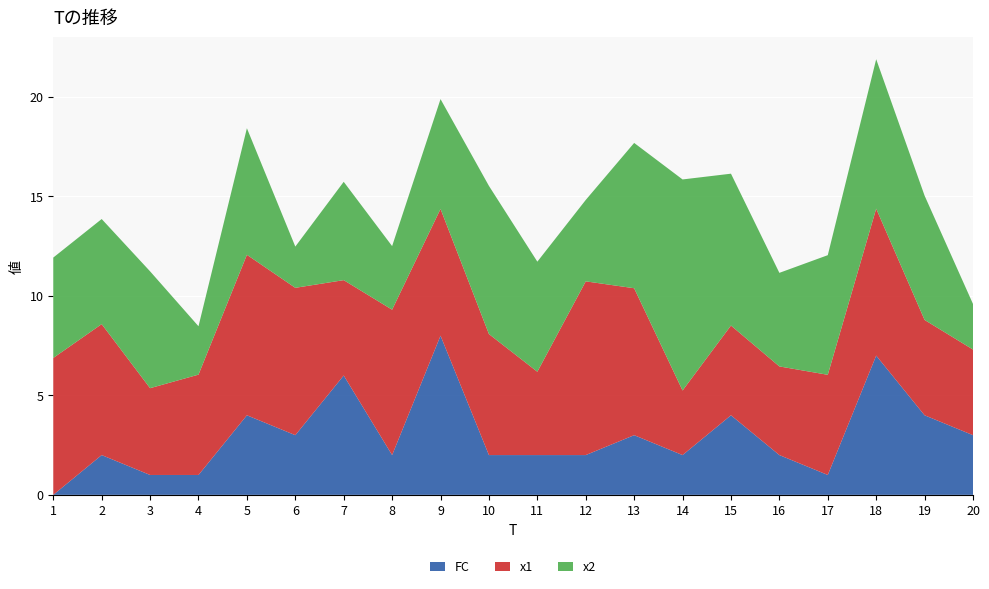

Reading right to left, extract all data points from this chart.

x1: 20=4.3	19=4.8	18=7.4	17=5.0	16=4.5	15=4.5	14=3.2	13=7.4	12=8.7	11=4.2	10=6.1	9=6.4	8=7.3	7=4.8	6=7.4	5=8.1	4=5.0	3=4.4	2=6.6	1=6.9
x2: 20=2.3	19=6.2	18=7.5	17=6.0	16=4.7	15=7.6	14=10.6	13=7.3	12=4.1	11=5.5	10=7.4	9=5.5	8=3.2	7=4.9	6=2.1	5=6.4	4=2.4	3=5.9	2=5.3	1=5.0
FC: 20=3.0	19=4.0	18=7.0	17=1.0	16=2.0	15=4.0	14=2.0	13=3.0	12=2.0	11=2.0	10=2.0	9=8.0	8=2.0	7=6.0	6=3.0	5=4.0	4=1.0	3=1.0	2=2.0	1=0.0